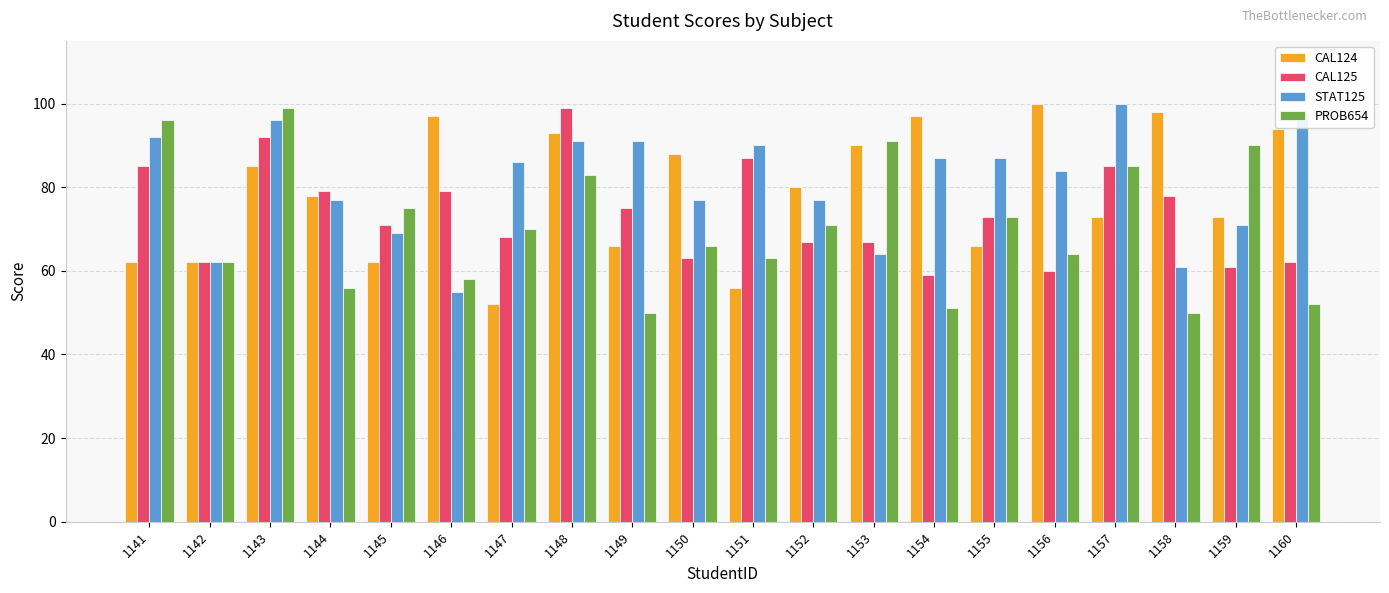

What are all the series names shown in the legend?

CAL124, CAL125, STAT125, PROB654